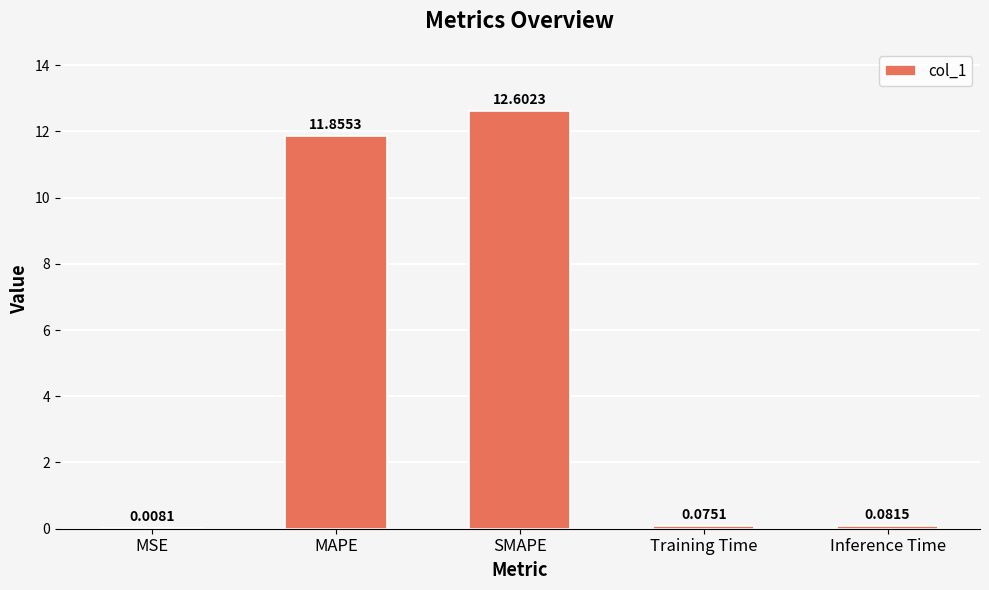

Which label corresponds to the largest value in the chart?

SMAPE